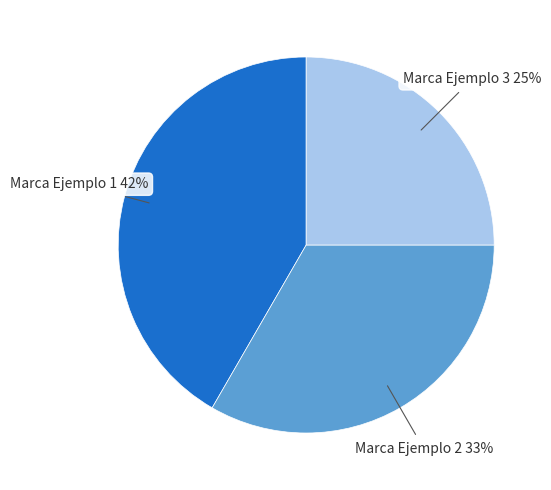

How many slices are in this pie chart?

3